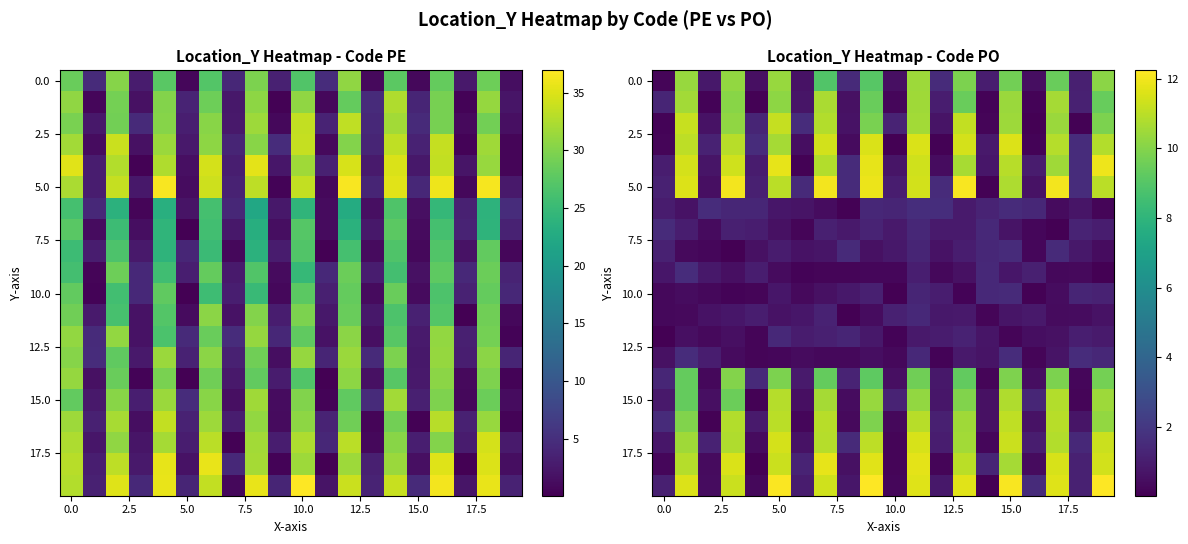

What is the maximum value for 15.0?

10.9